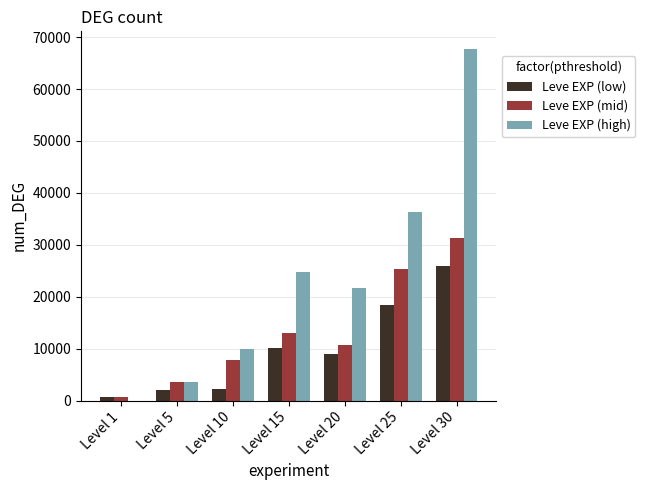

The value of Leve EXP (high) at Level 10 is 13202. True or false?

False